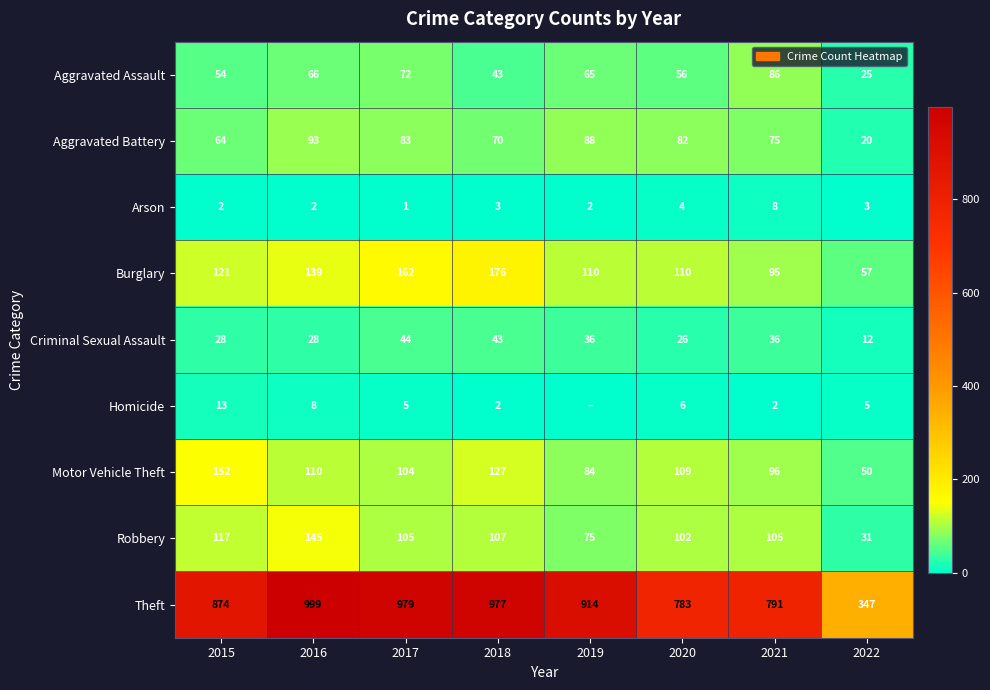

Rank the series at 2017 from highest to lowest value.

Theft, Burglary, Robbery, Motor Vehicle Theft, Aggravated Battery, Aggravated Assault, Criminal Sexual Assault, Homicide, Arson